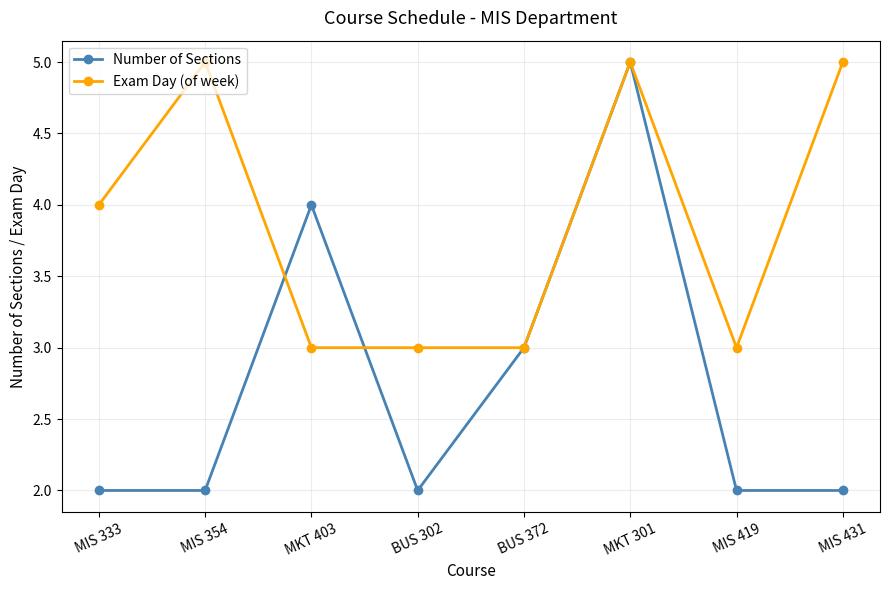

Count the number of categories in the chart.

8